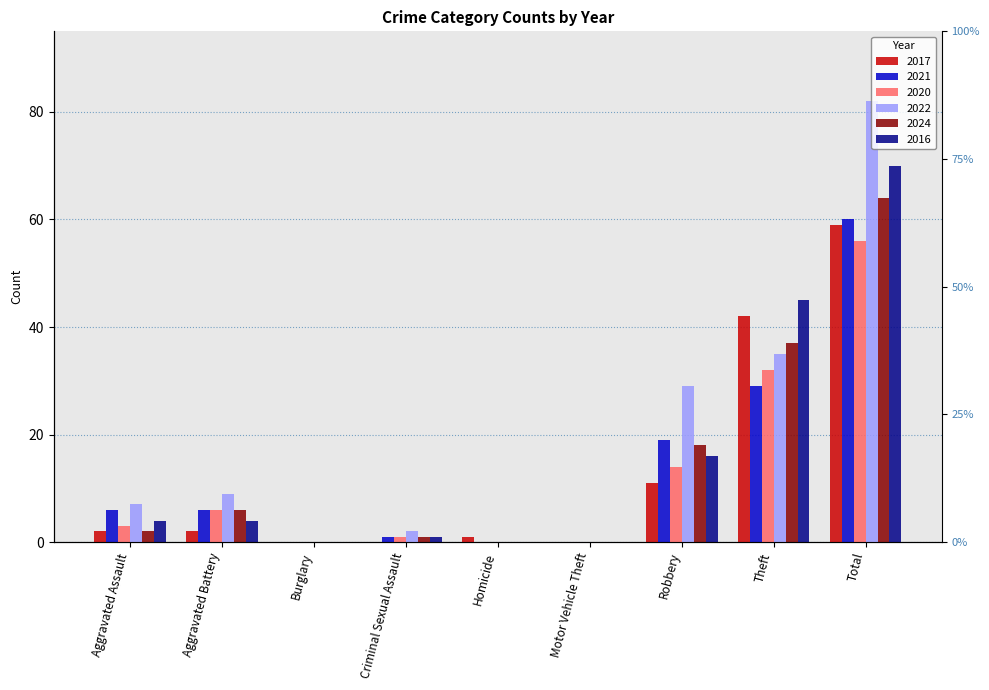

What is the label of the 9th bar from the right?

Aggravated Assault